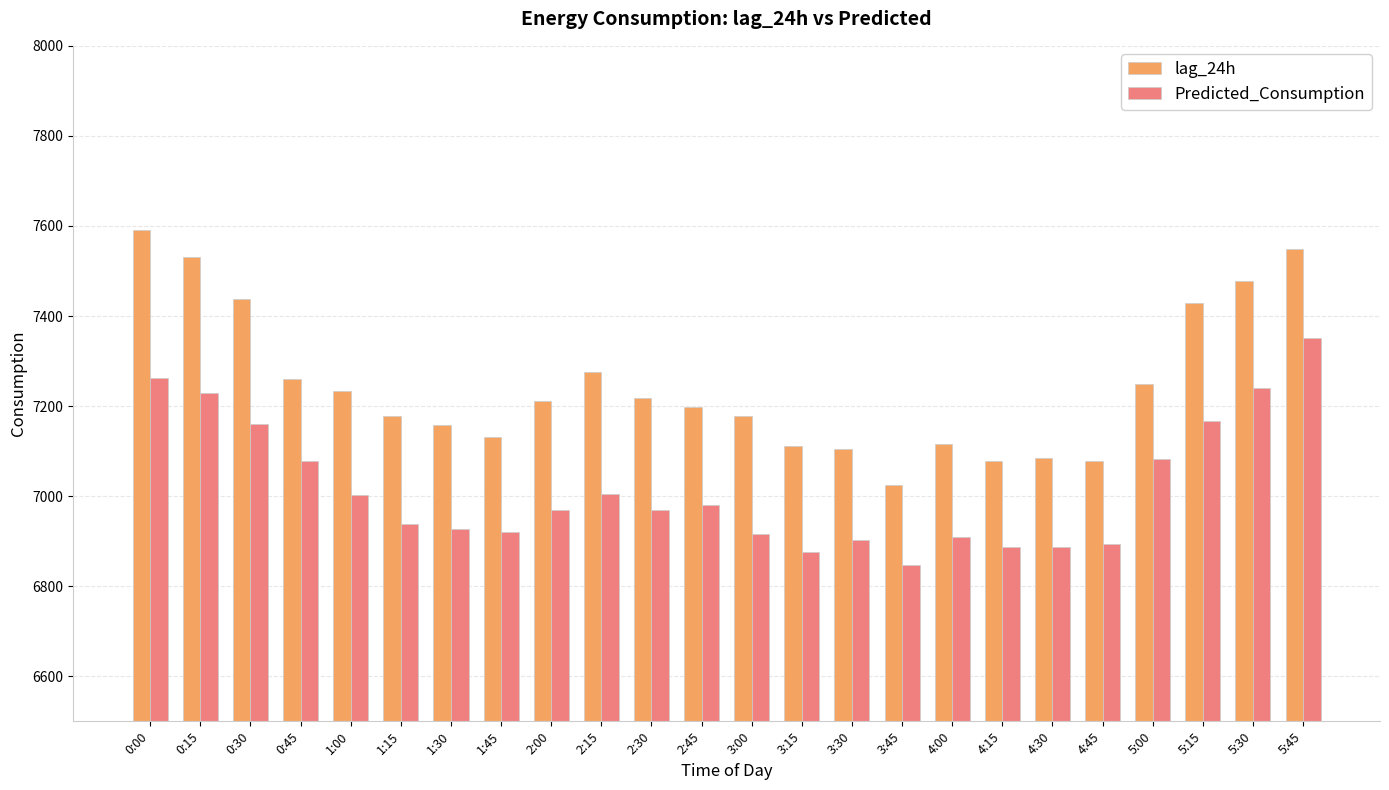

What are all the series names shown in the legend?

lag_24h, Predicted_Consumption